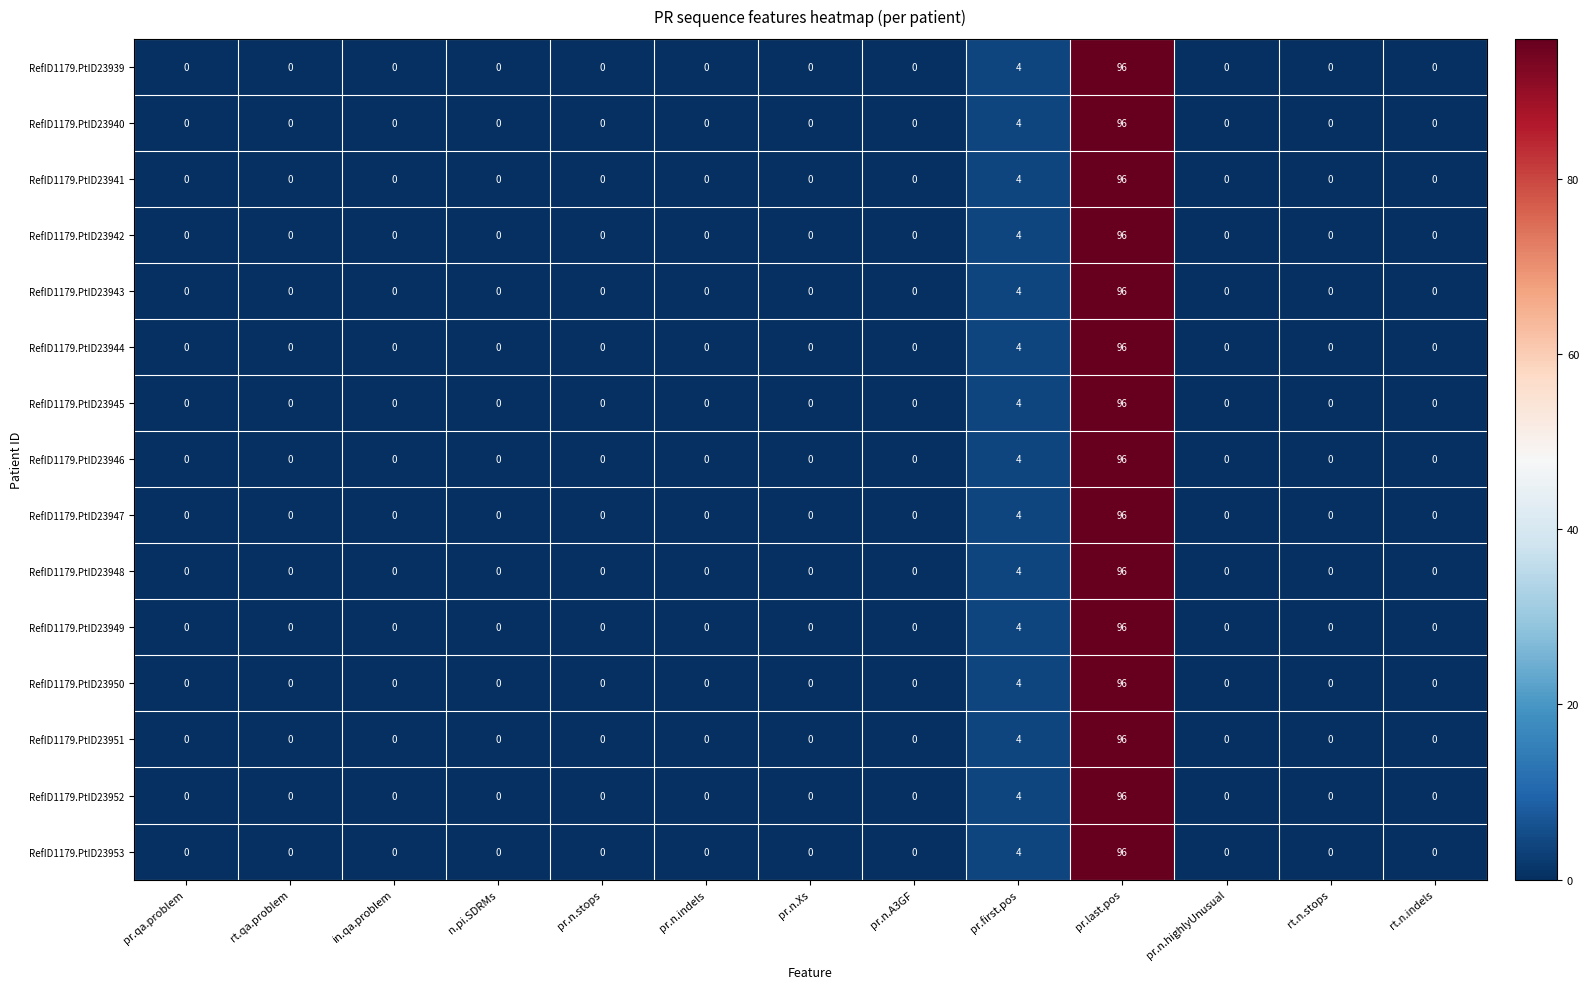

What is the greatest value displayed?

96